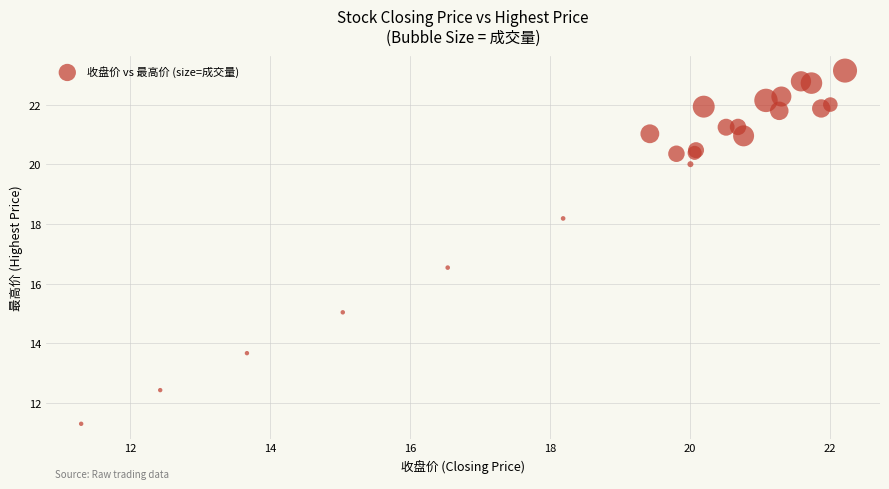

What Y value in the scatter plot is closest to 17?

16.5